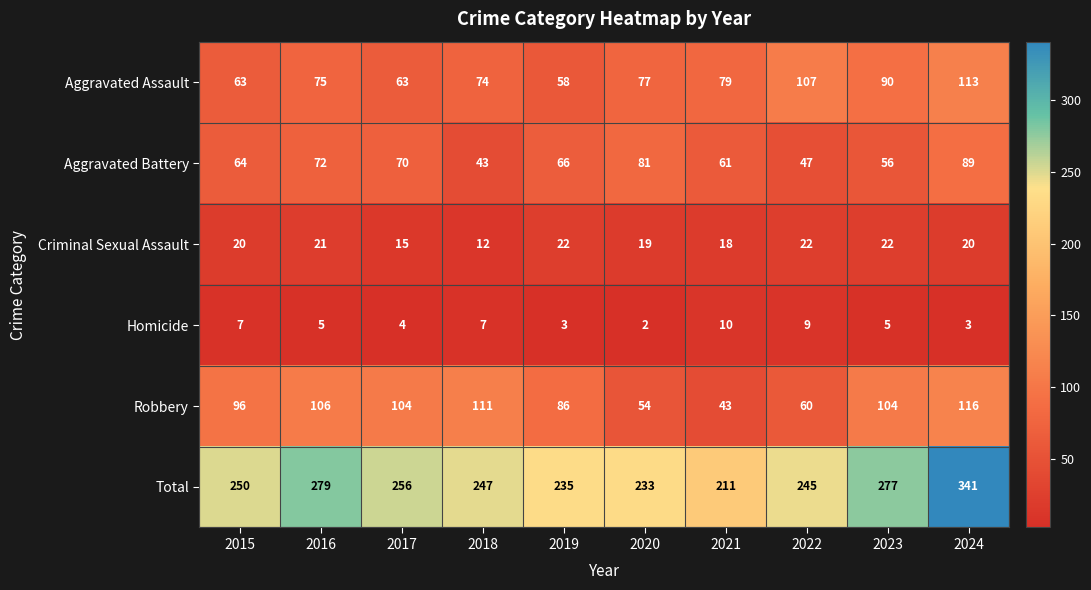

At which category does the chart reach its minimum across all series?

2020